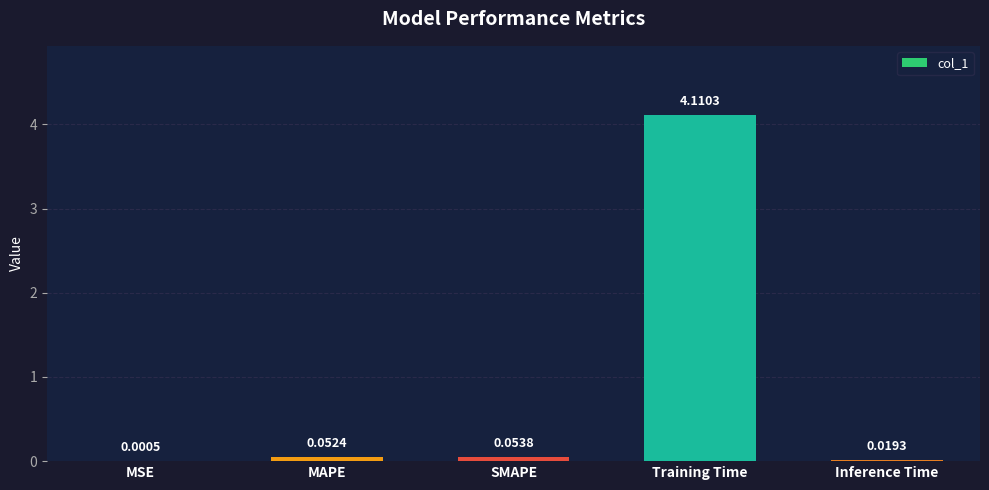

Between SMAPE and Inference Time, which is larger?

SMAPE